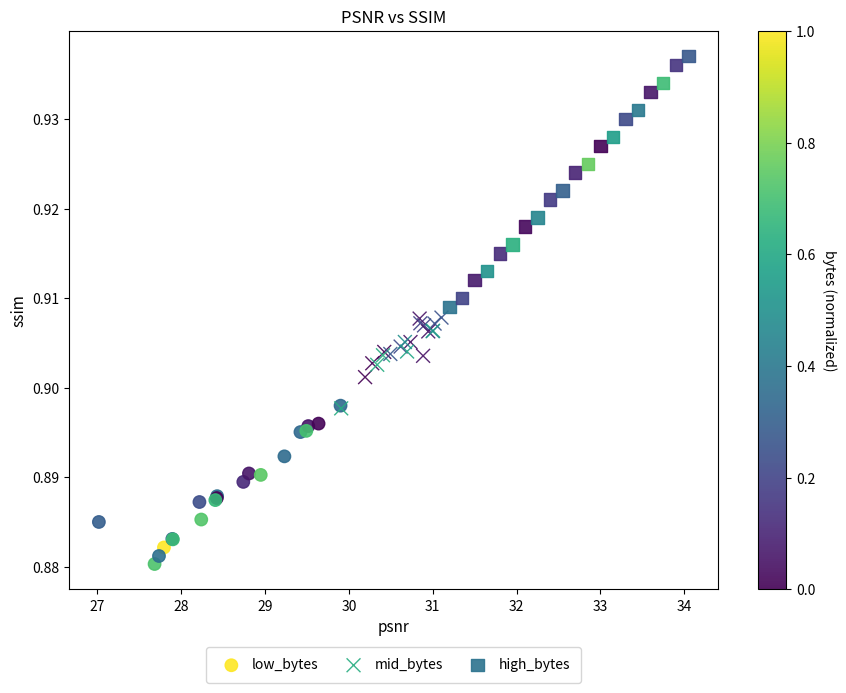

Which series has the largest Y range (max minus min)?

high_bytes